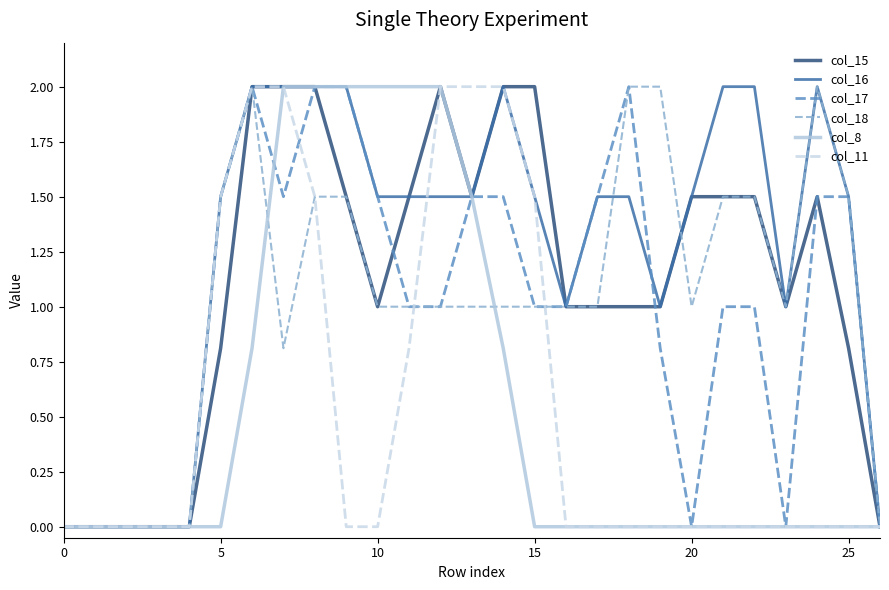

What is the highest value of the col_17 series?

2.0